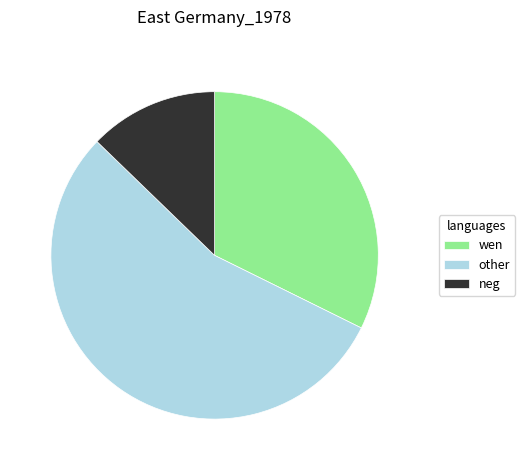

Is it true that neg is 13% of the pie?

True